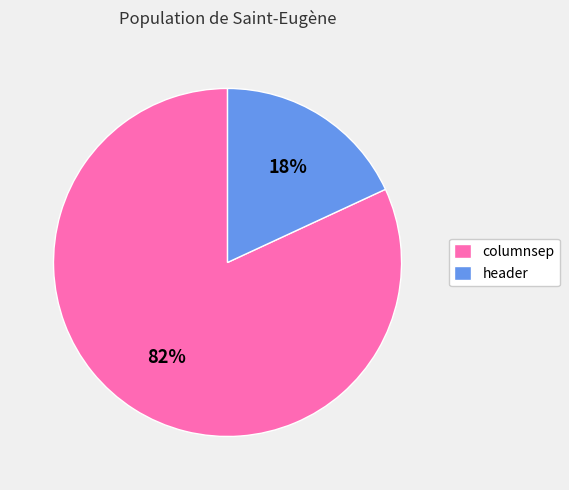

Combined, do header and columnsep account for over 50%?

Yes